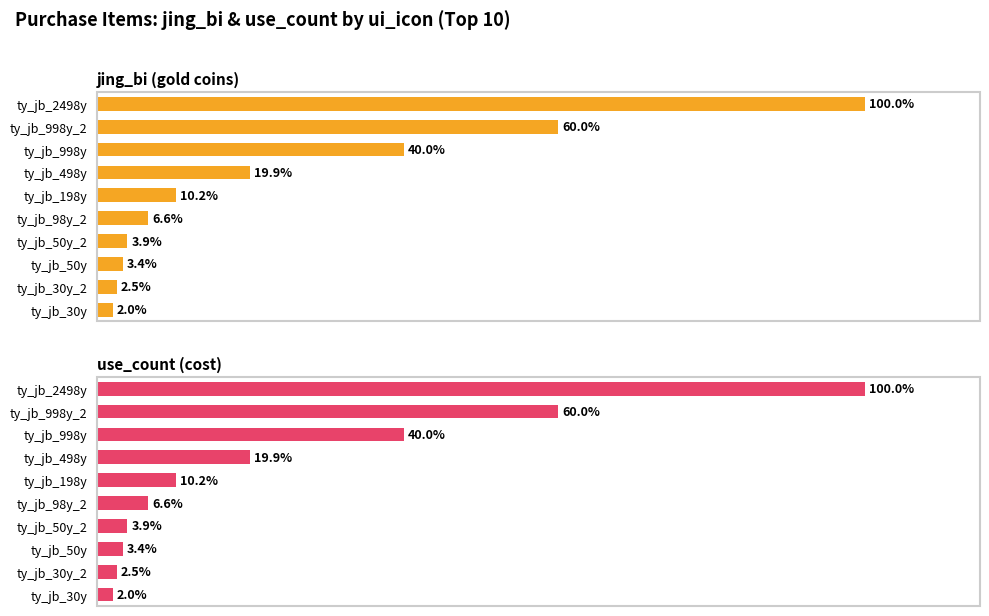

Count the number of data series in this chart.

2